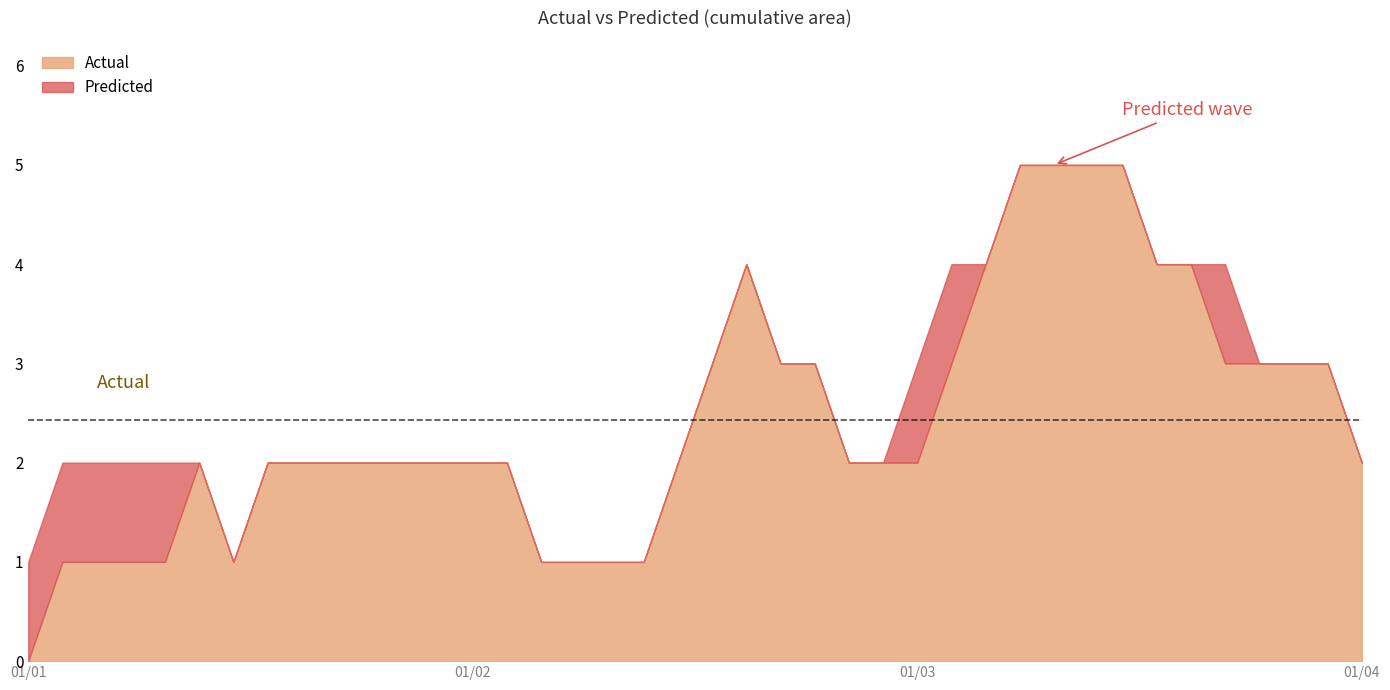

At which label does Actual reach its minimum?

01/01